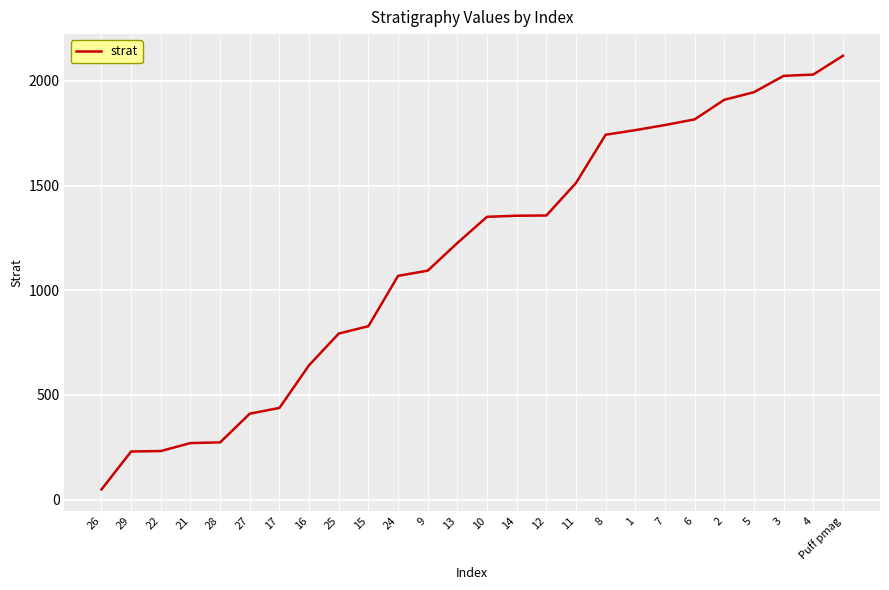

What is the sum of all values?

30267.6